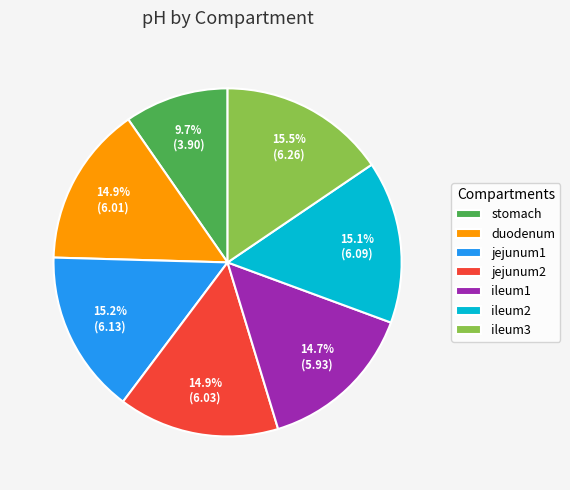

Which category has the smallest portion of the pie?

stomach